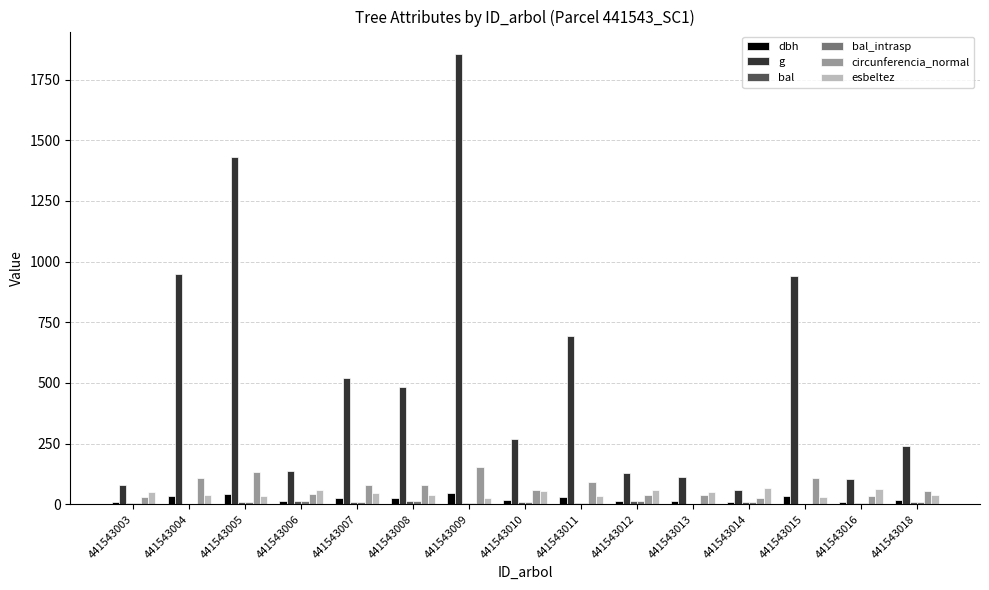

Which series has the largest total across all categories?

g